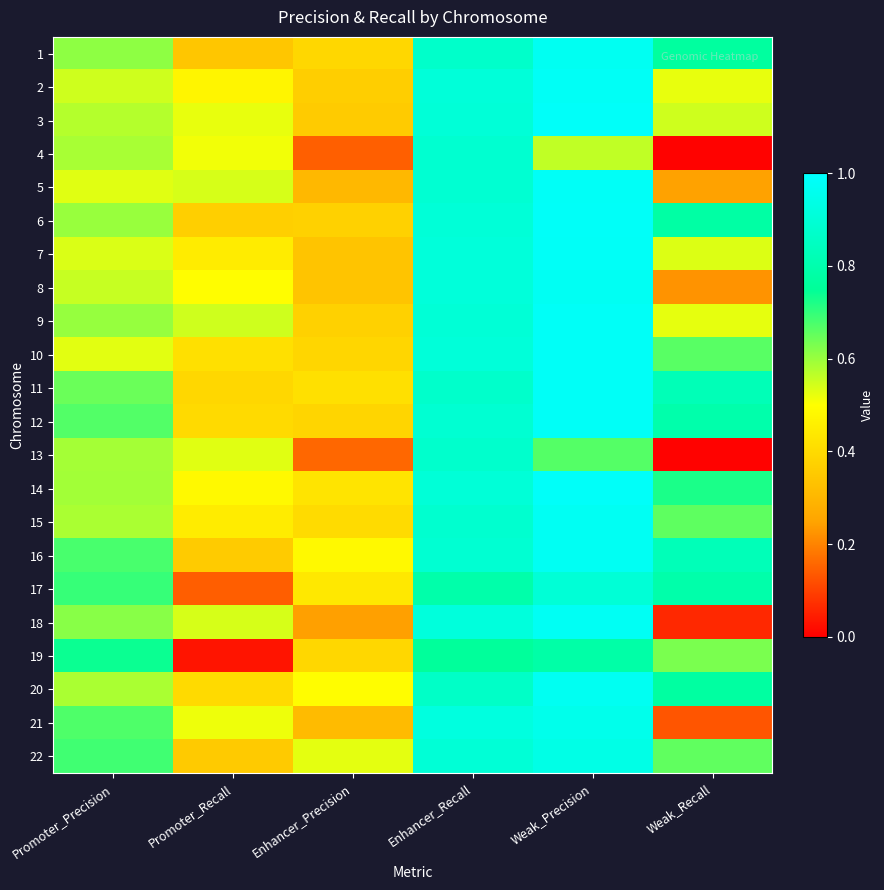

At how many categories does at least one series exceed 0?

6